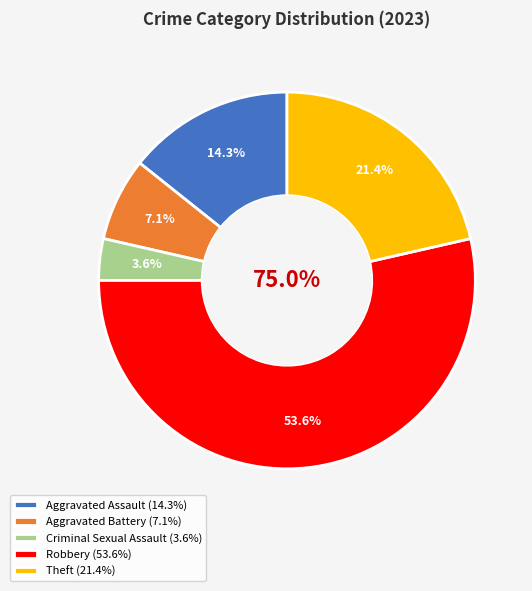

Count the number of slices in the pie.

5